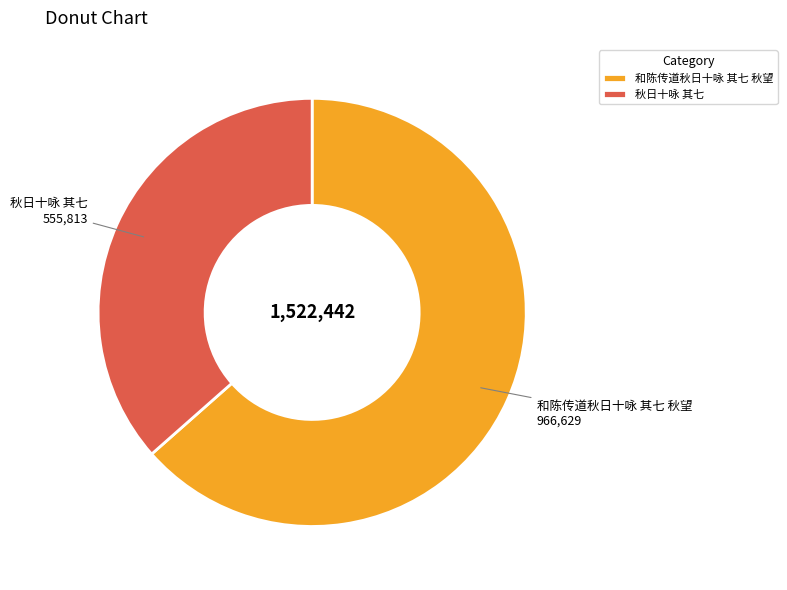

Is there any slice that represents more than half of the pie?

Yes